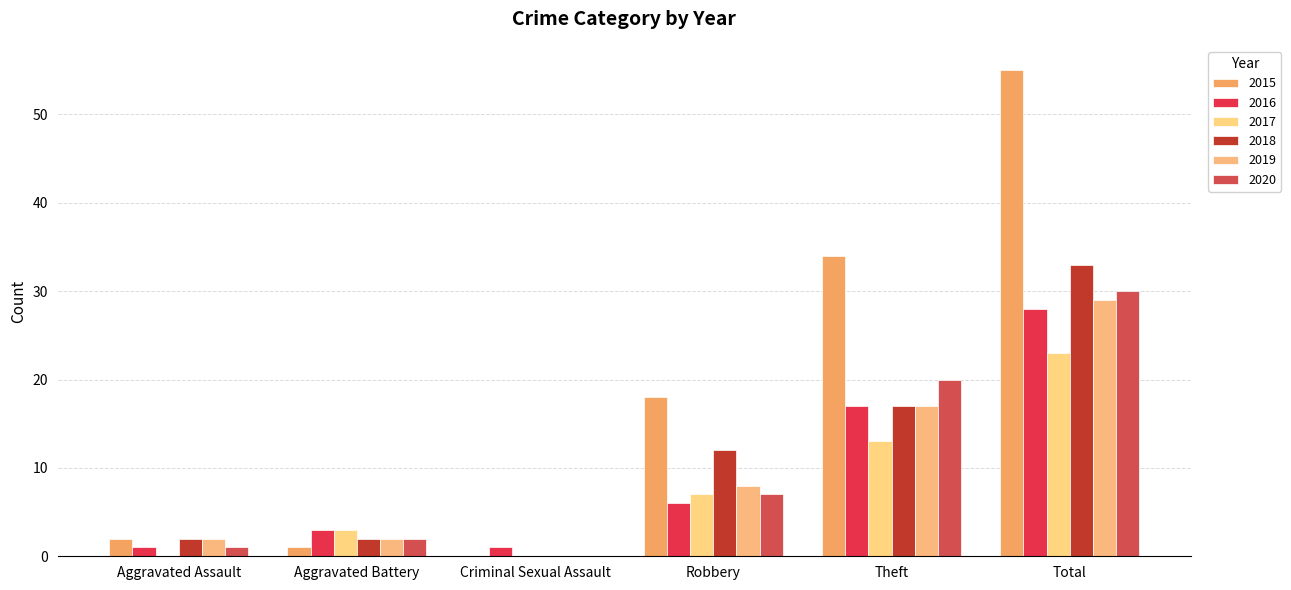

How many distinct data groups are displayed?

6